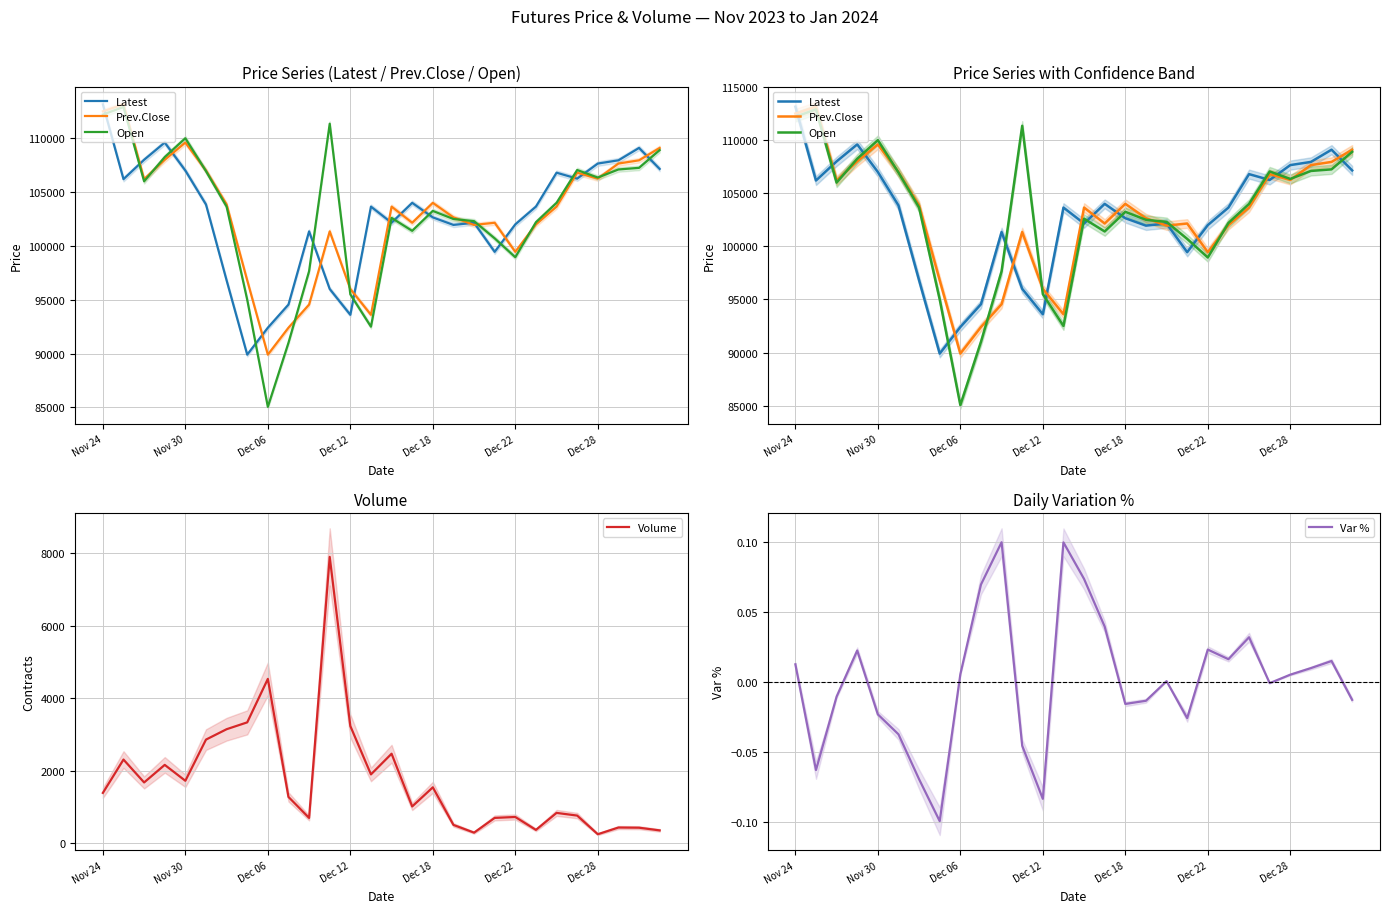

True or false: Var % and Prev.Close cross at least once.

False